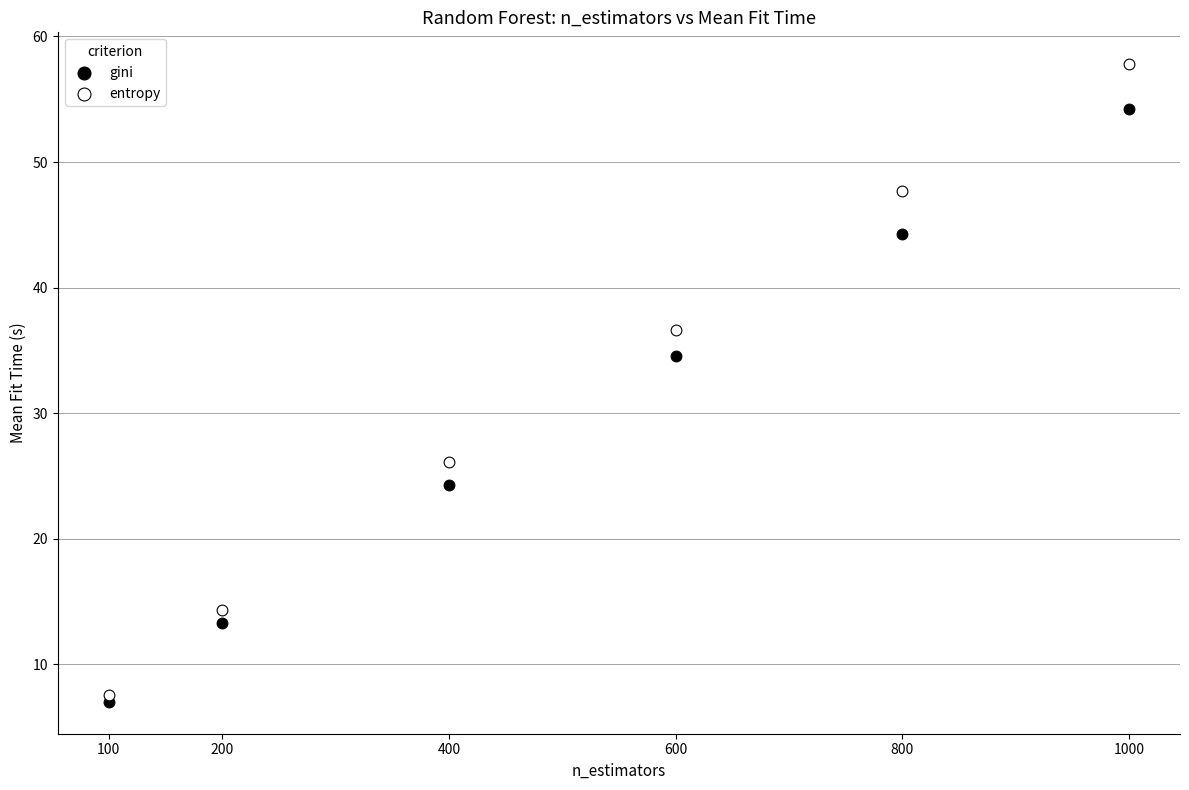

In the entropy series, what Y value is closest to 32?

36.7